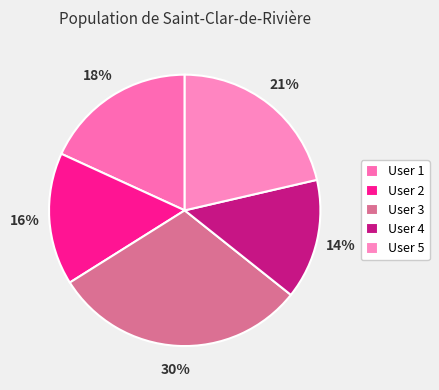

Rank the categories by value from lowest to highest.

User 4, User 2, User 1, User 5, User 3